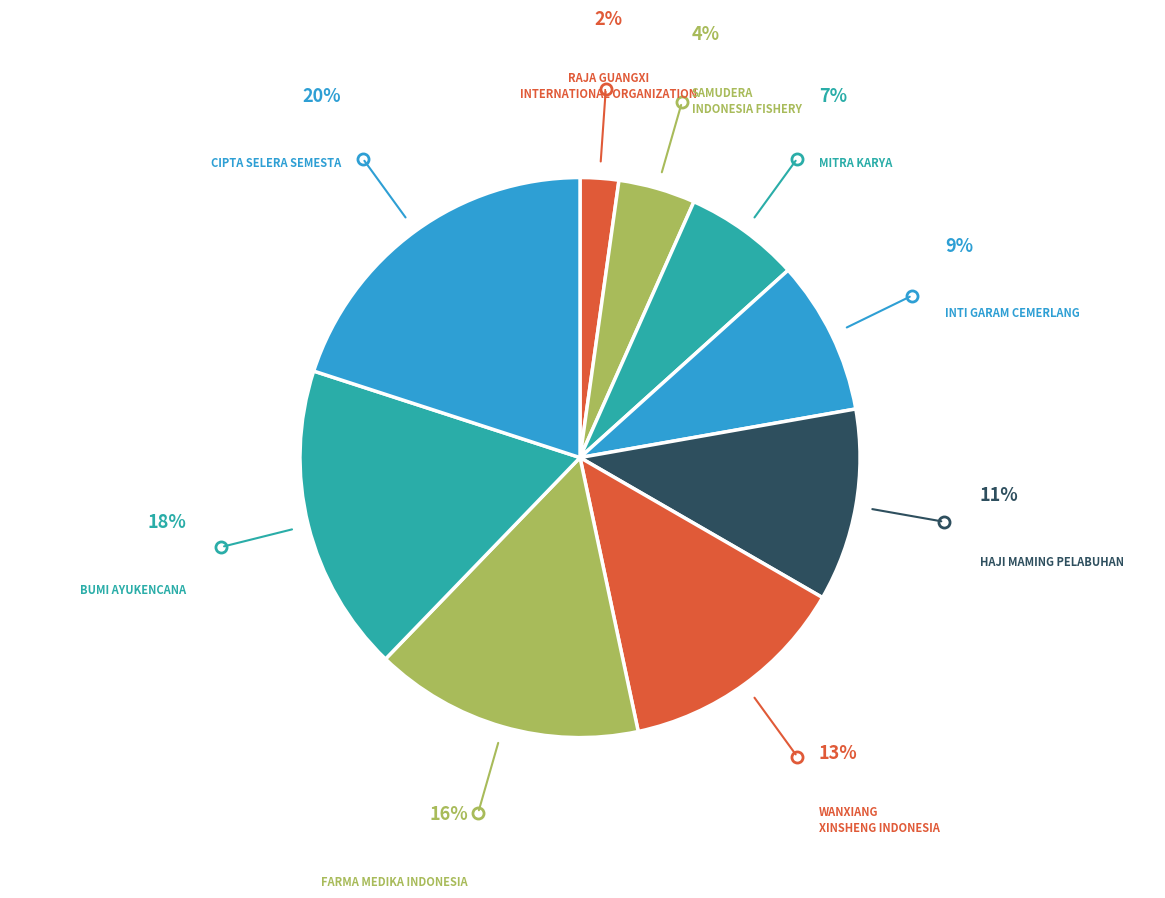

How many slices are in this pie chart?

9